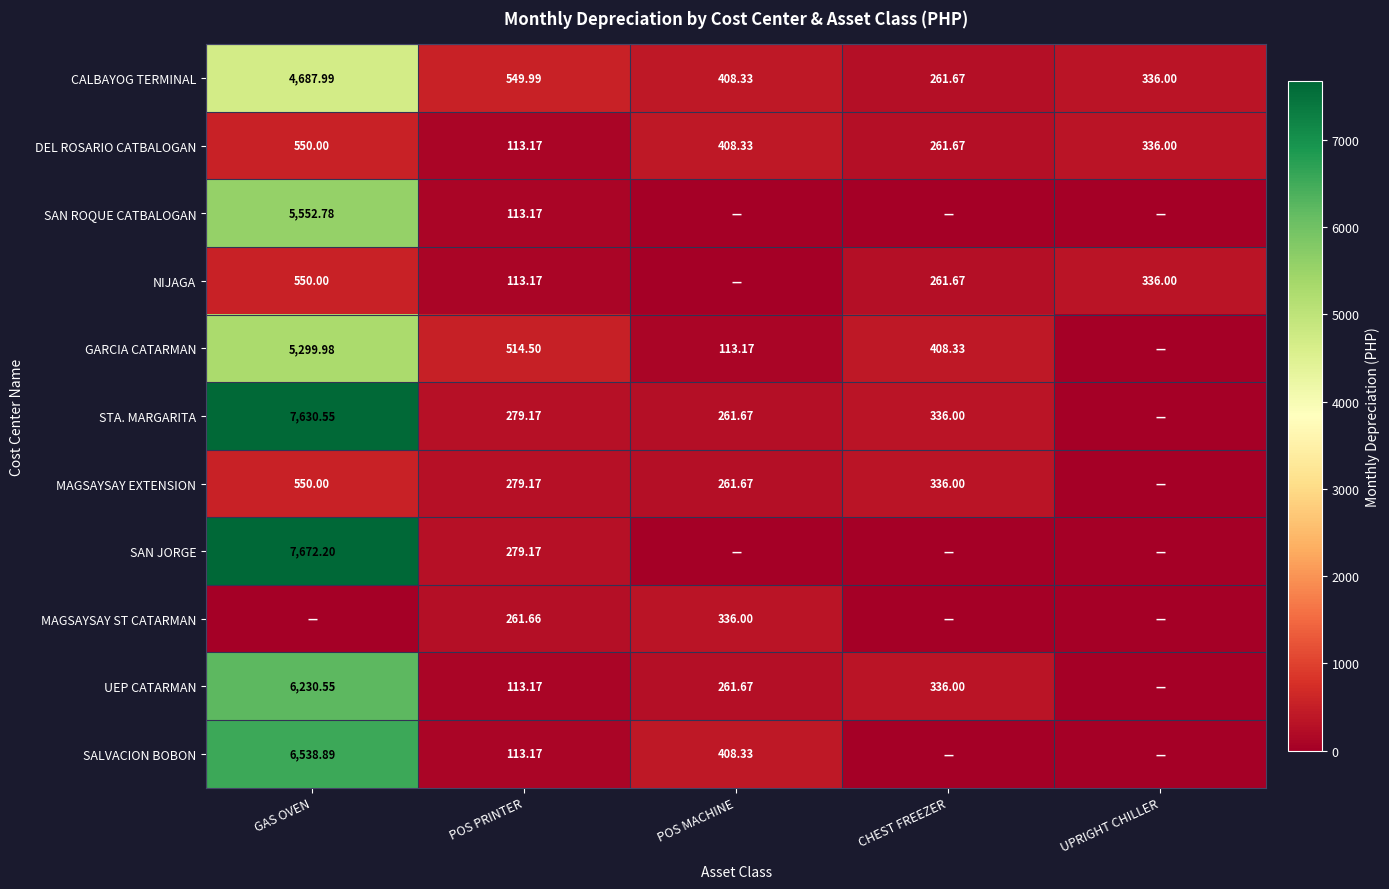

Which category has the highest value in the CALBAYOG TERMINAL series?

GAS OVEN